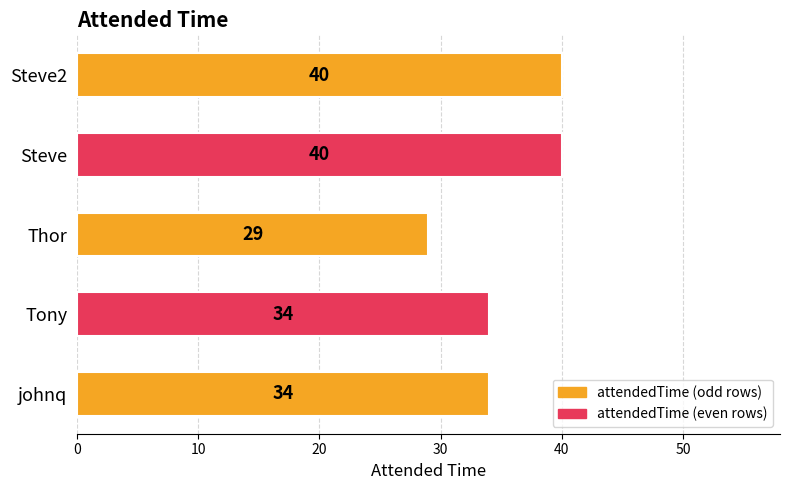

What is the difference between the values at Tony and Steve?

6